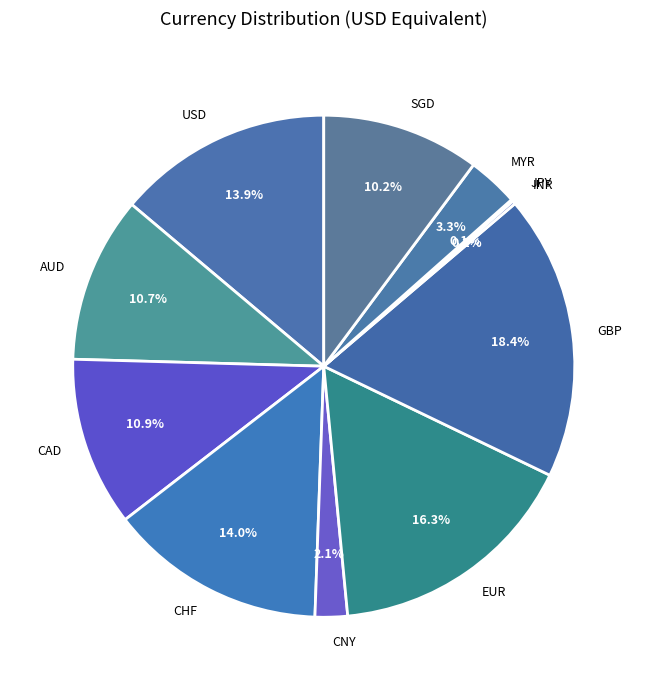

The EUR slice represents 16% of the pie. True or false?

True